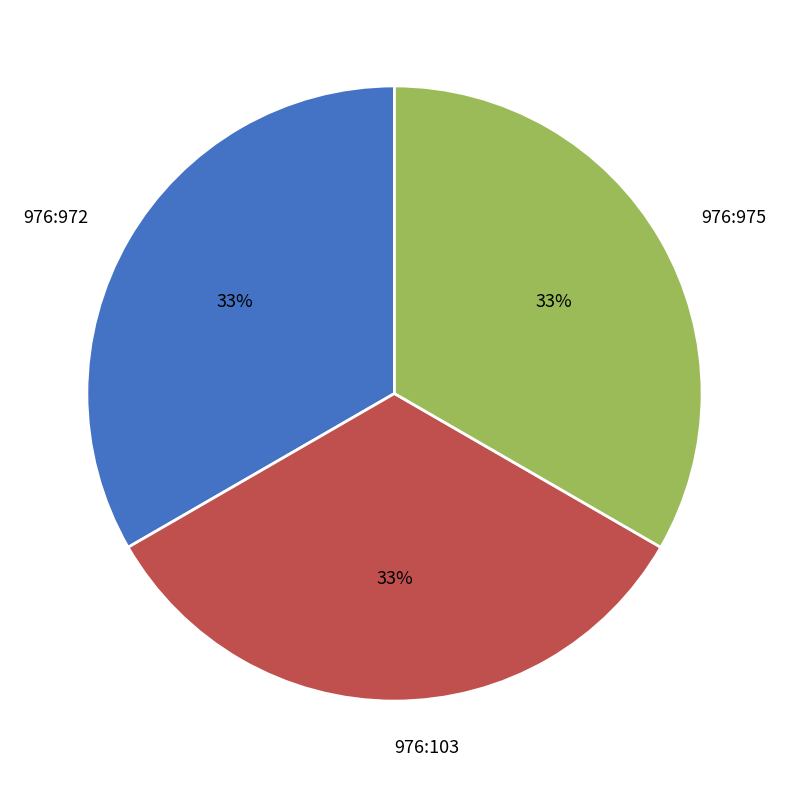

The 976:103 slice represents 41% of the pie. True or false?

False